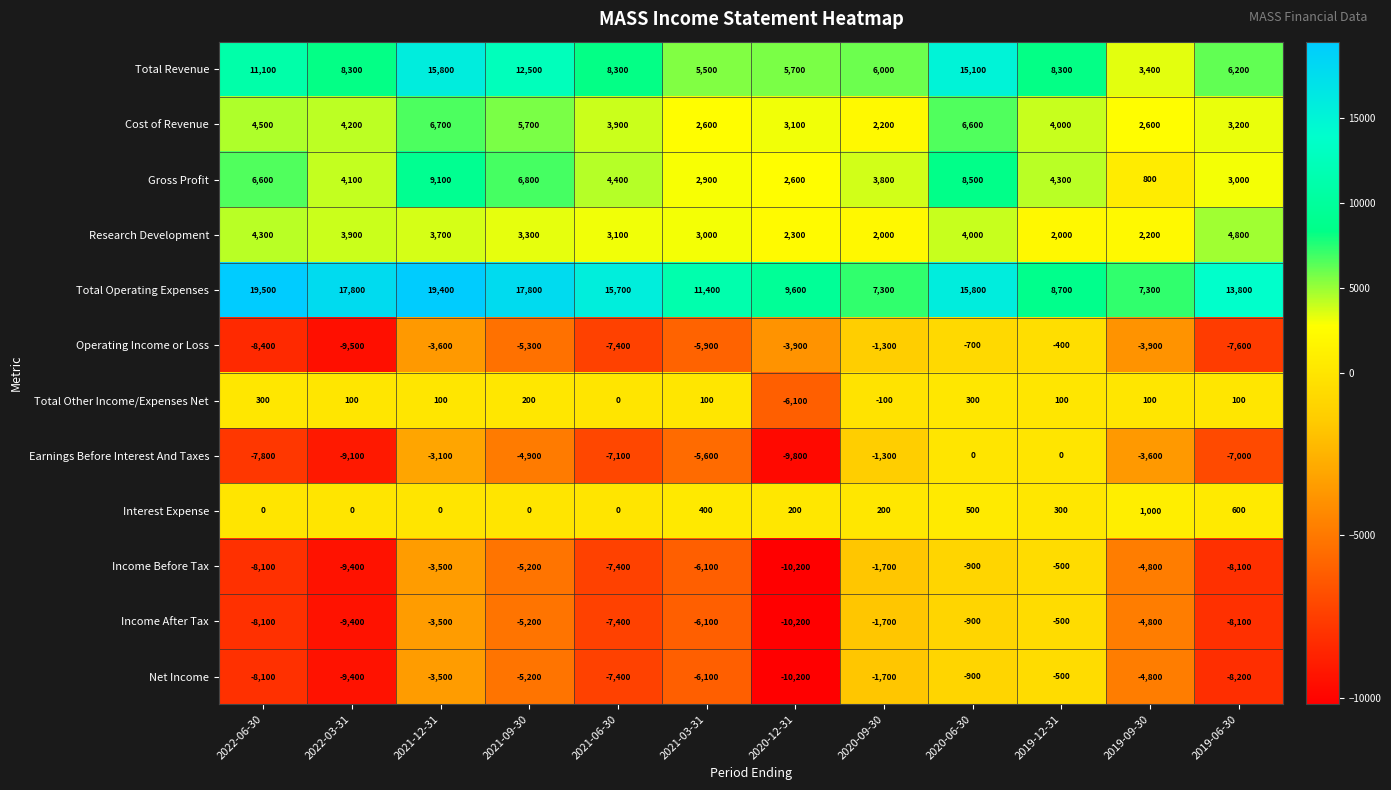

At which label does Income After Tax first exceed -5200?

2021-12-31